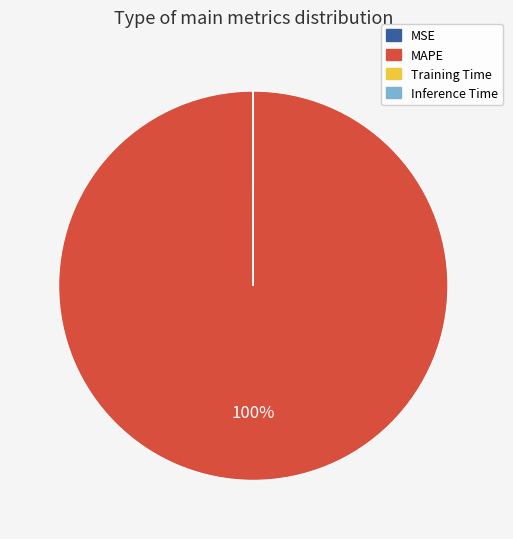

To the nearest percent, what is the average slice percentage?

25%